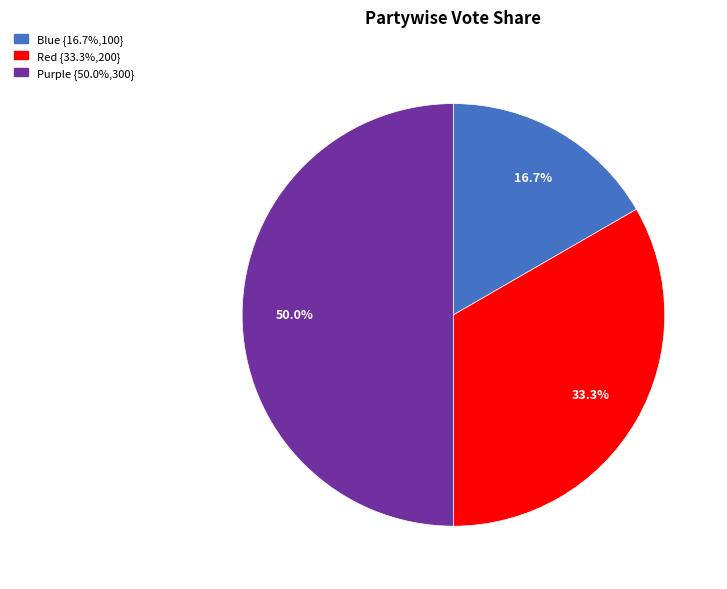

How many slices are in this pie chart?

3